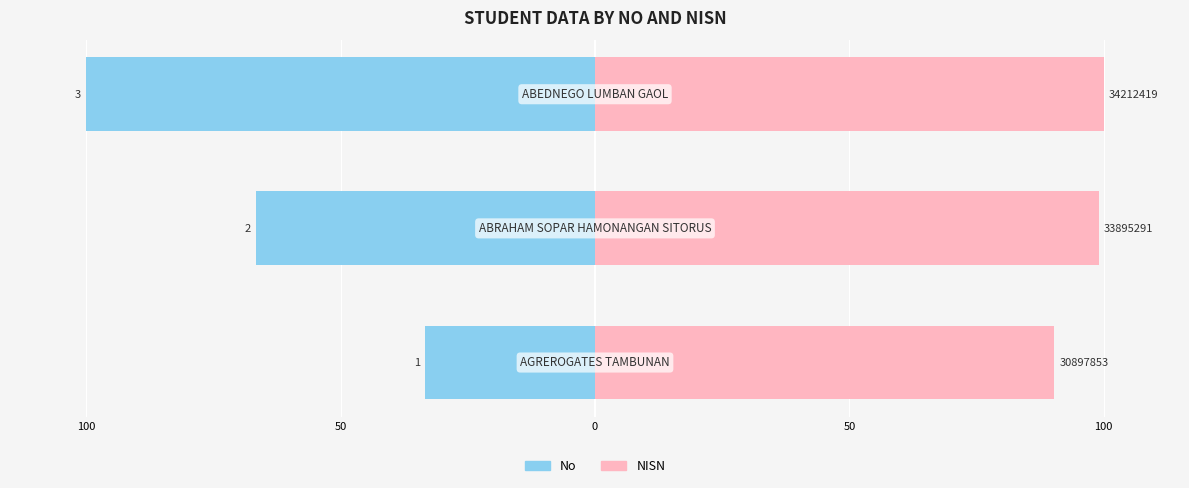

What is the average value of the NISN series?

96.5